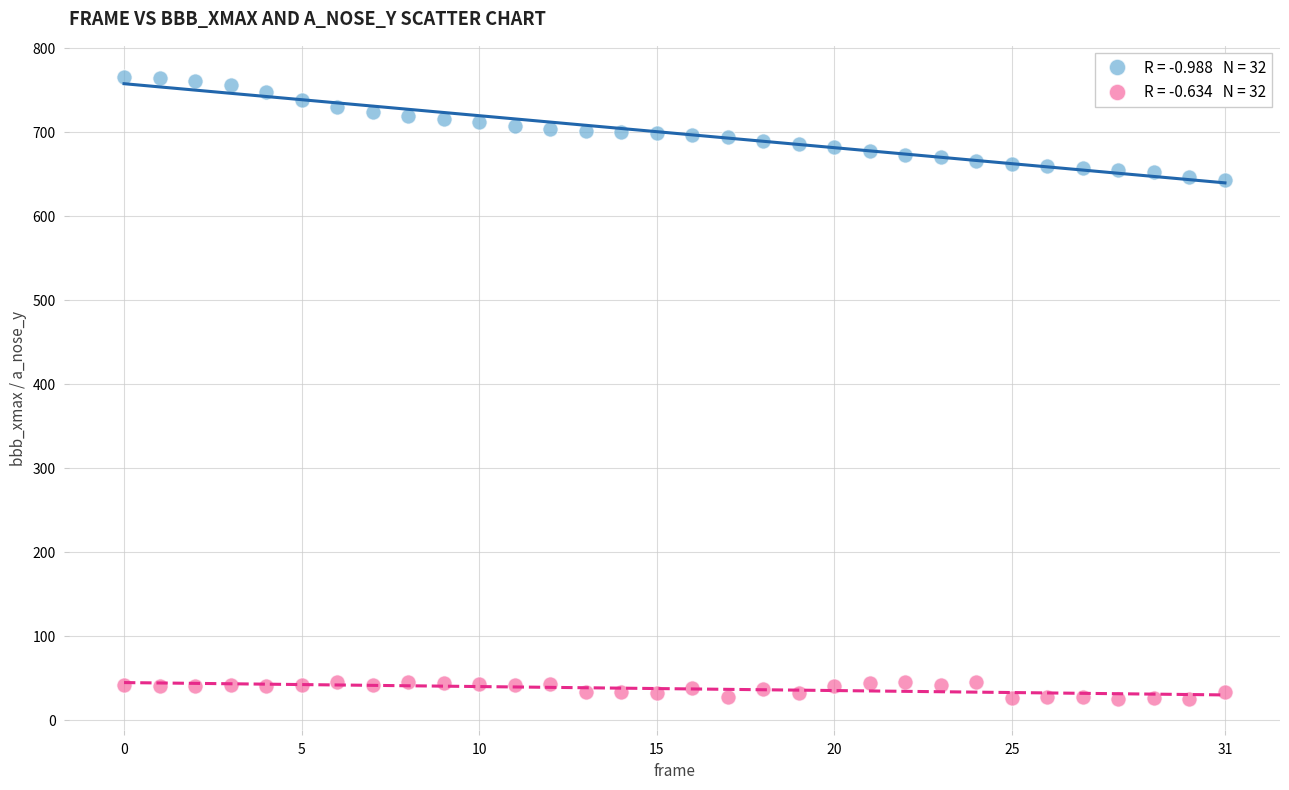

Across all data points, what is the range of Y values (max minus min)?

741